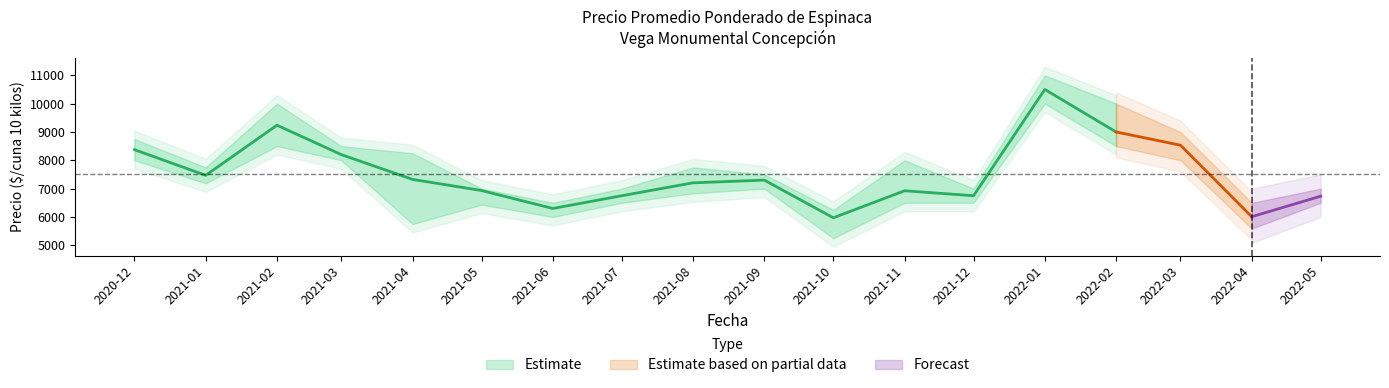

Is the value of Precio maximo at 2021-08 greater than the value of Precio minimo at 2021-10?

Yes